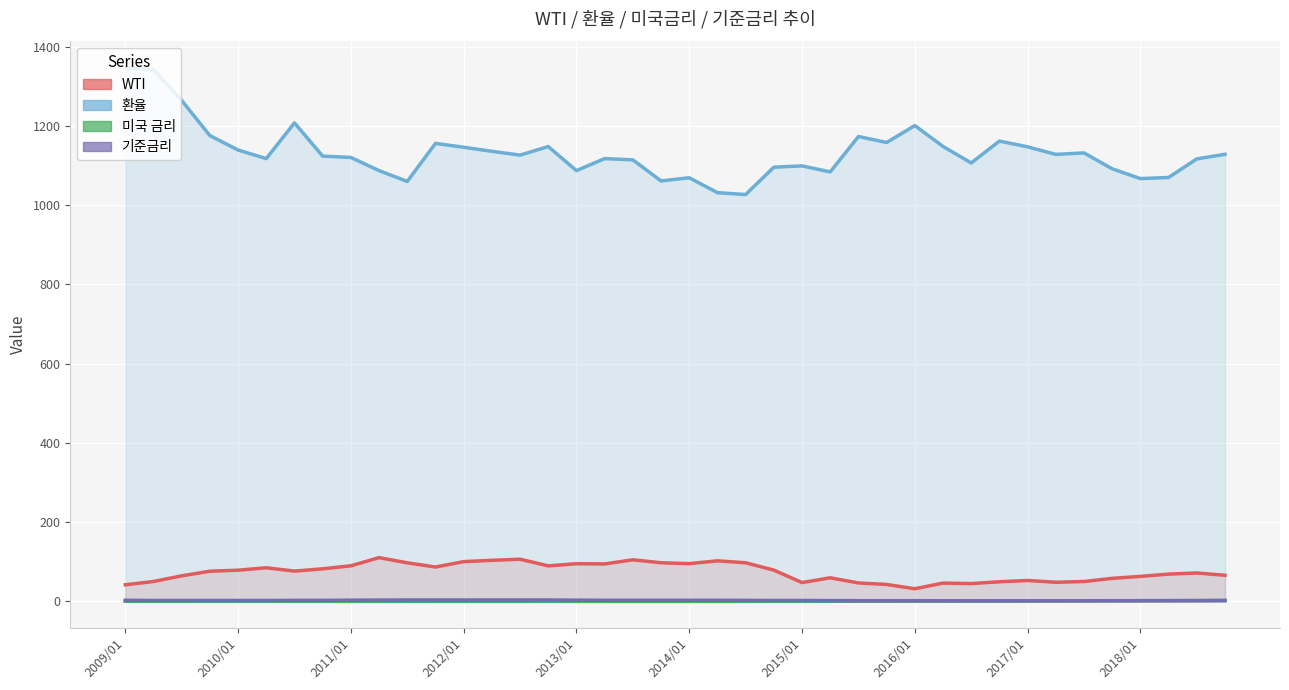

List the series in order of their peak value, highest first.

환율, WTI, 기준금리, 미국 금리